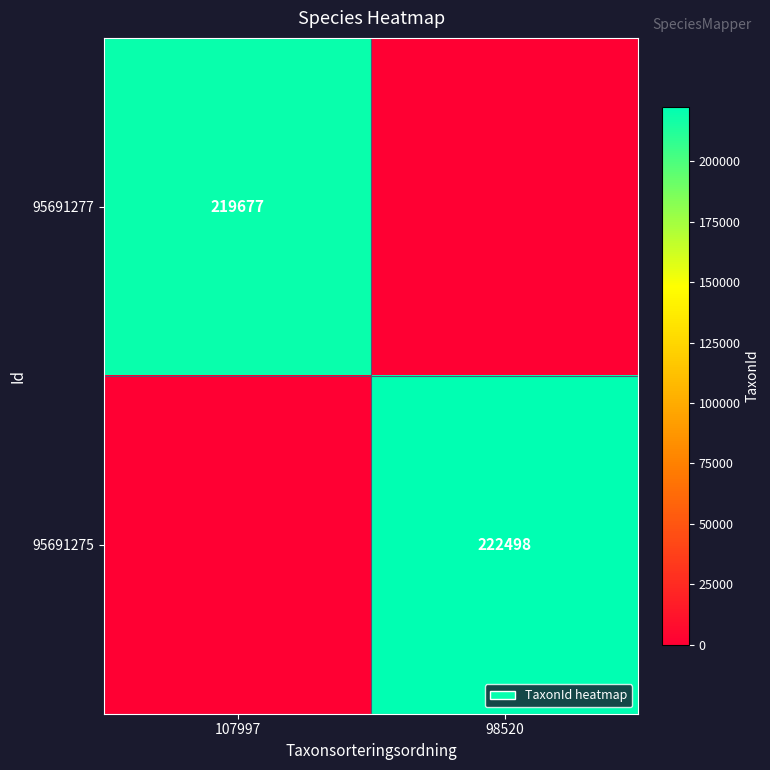

True or false: 95691275 has a value of 222498 at 98520.

True